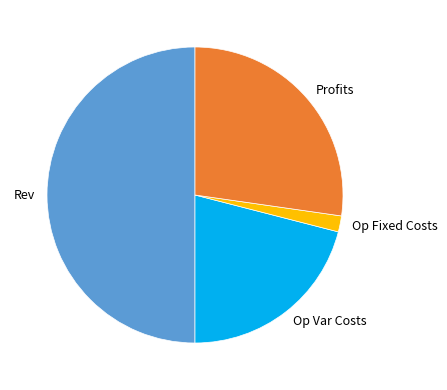

Do Rev and Op Var Costs together represent more than half of the pie?

Yes